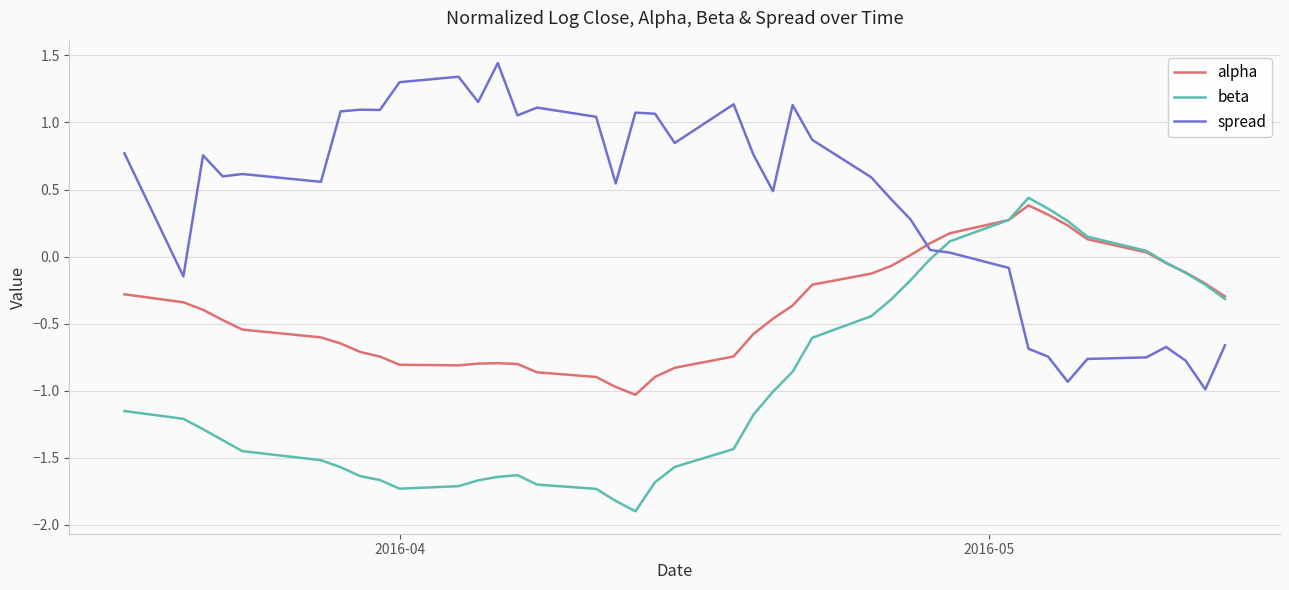

List the series in order of their overall mean, lowest first.

beta, alpha, spread